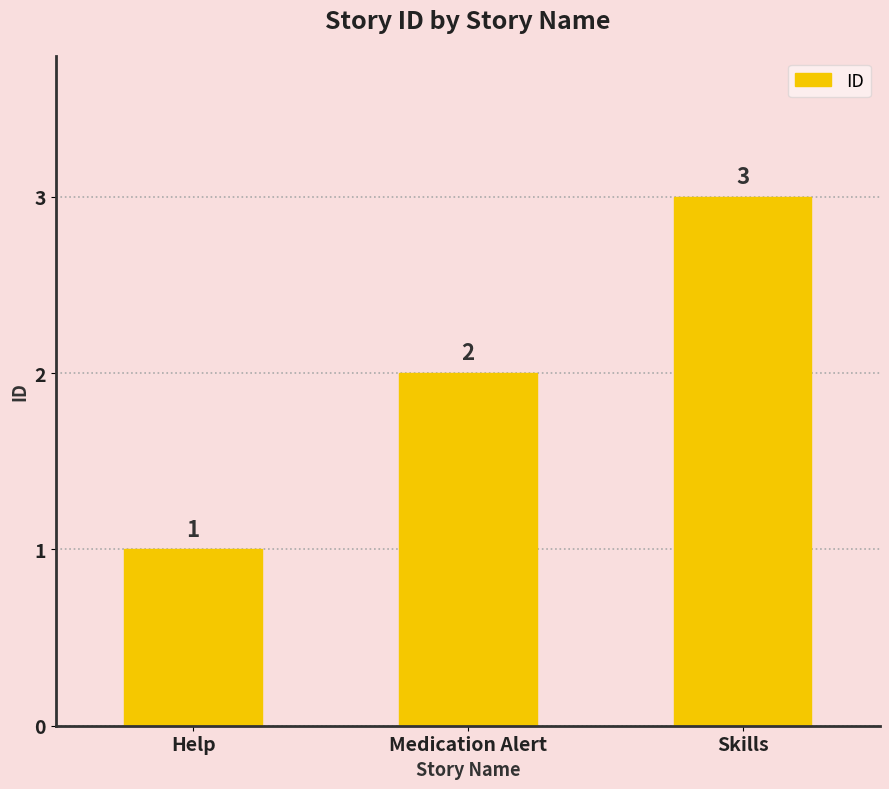

What is the minimum value shown in the chart?

1